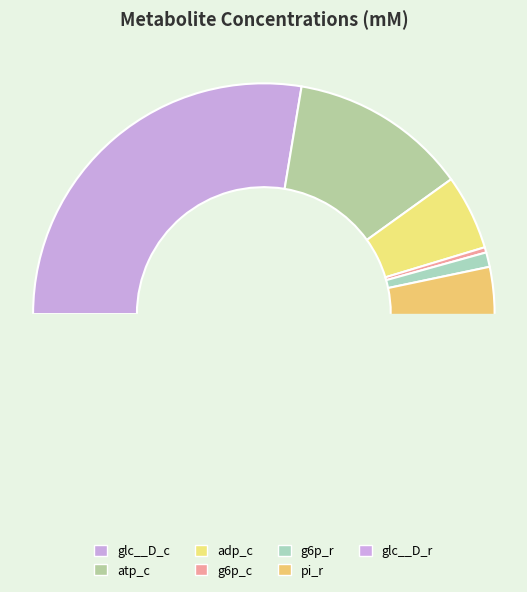

Does any single category account for the majority?

No